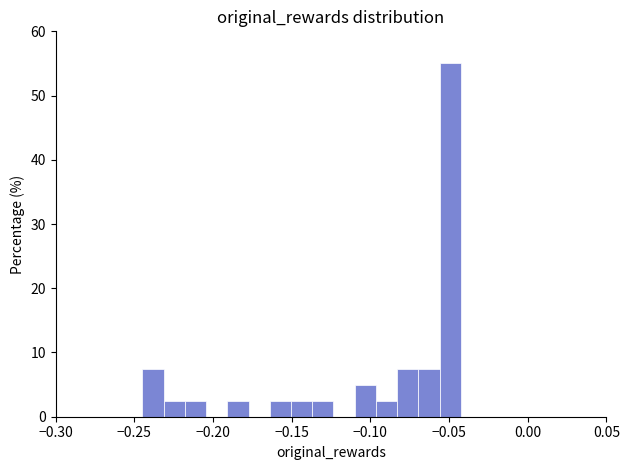

Around what value on the x-axis is the tallest bar? Give the approximate position of its centre, as read against the axis.

-0.050